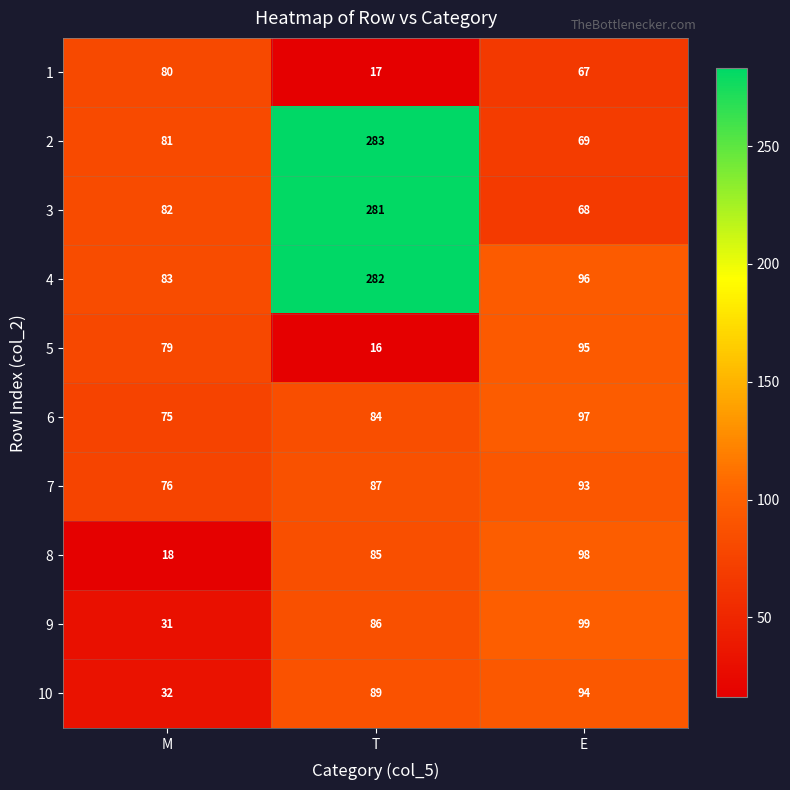

What is the spread (max minus min) of values at T?

267